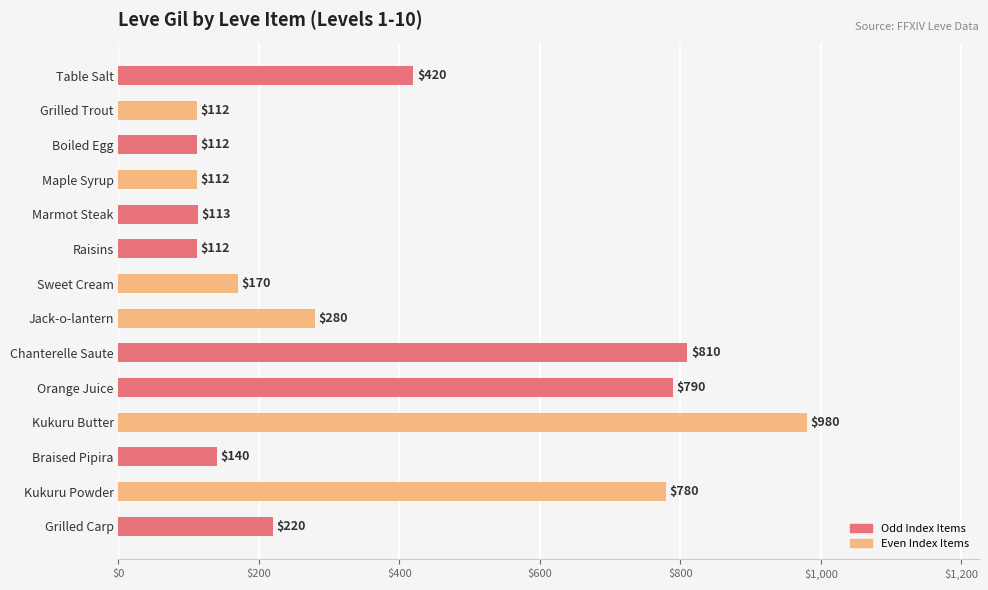

What is the label of the 5th bar from the top?

Marmot Steak